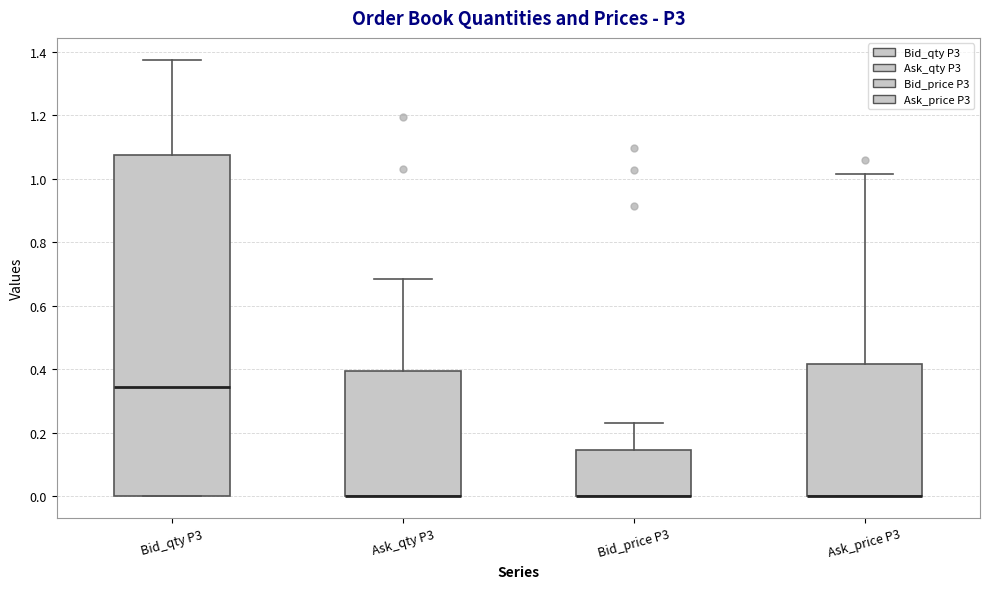

Reading left to right, read every box against the y-axis: the position of its median line, the range the box covers, and the ends of its whiskers. The values are not printed on the chart, so give them approximately, as read against the axis.

Bid_qty P3: median 0.34, box 0.00 to 1.08, whiskers 0.00 to 1.38
Ask_qty P3: median 0.00 (drawn on the box's lower edge), box 0.00 to 0.40, whiskers 0.00 to 0.68
Bid_price P3: median 0.00 (drawn on the box's lower edge), box 0.00 to 0.14, whiskers 0.00 to 0.22
Ask_price P3: median 0.00 (drawn on the box's lower edge), box 0.00 to 0.42, whiskers 0.00 to 1.02